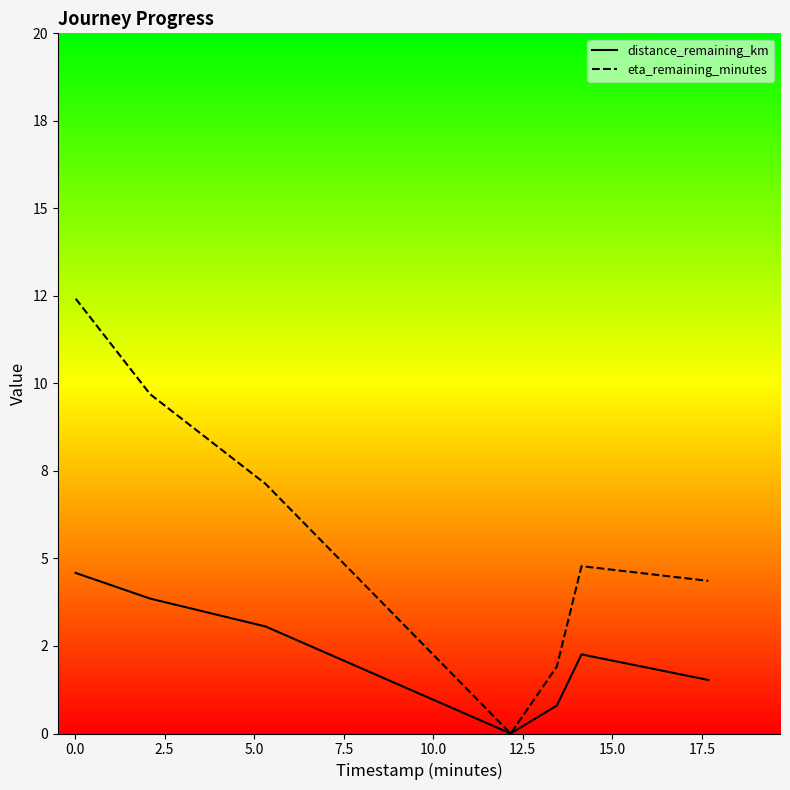

What is the value of the eta_remaining_minutes point at the 7th from the left?

4.4